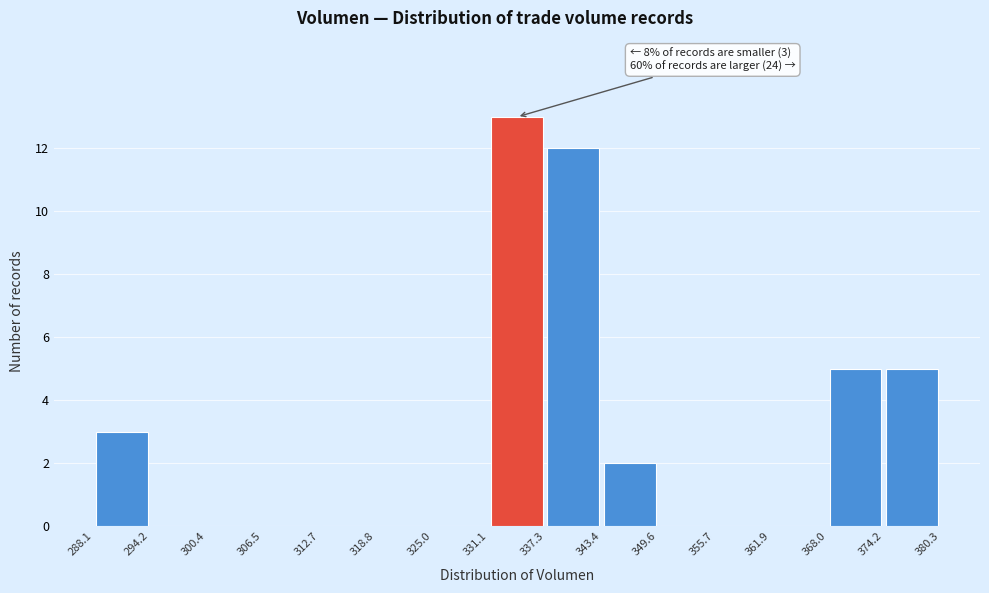

Which range on the x-axis has the tallest bar?

331.1 to 337.3